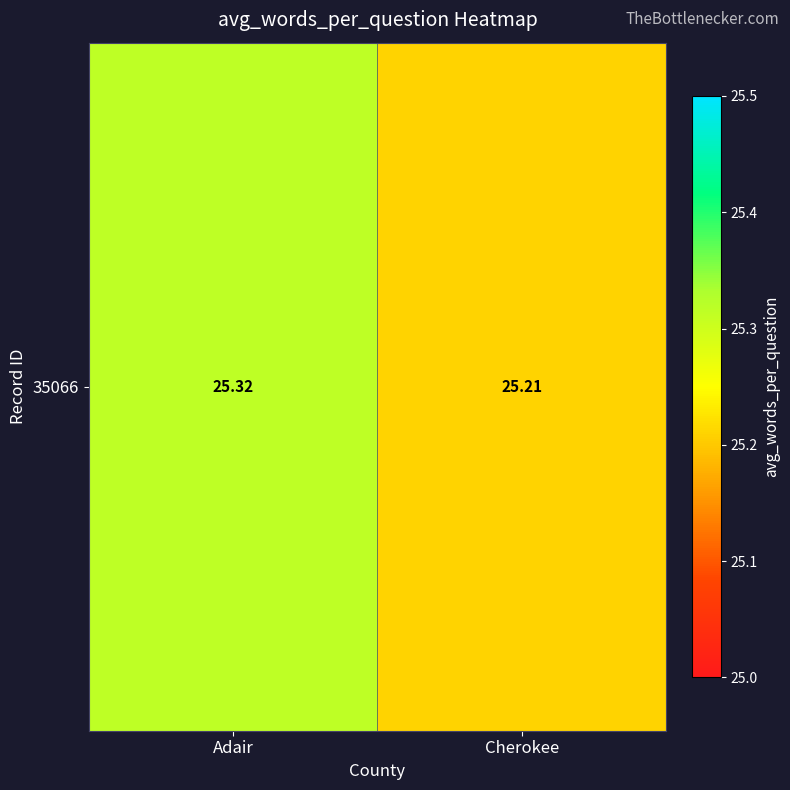

What is the change in value from Adair to Cherokee?

-0.1